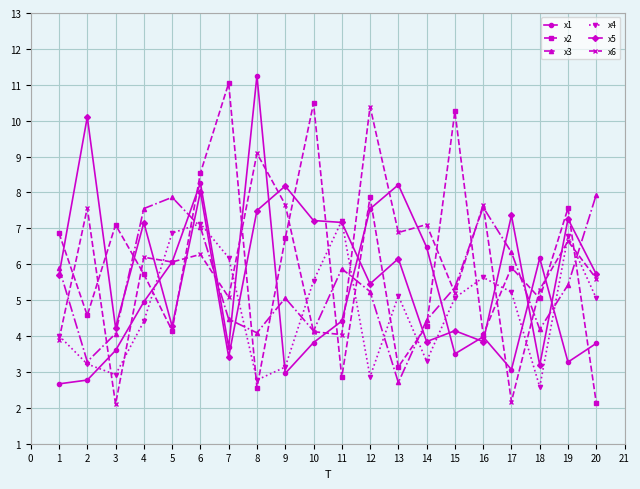

At which category does x5 reach its first local valley?

3